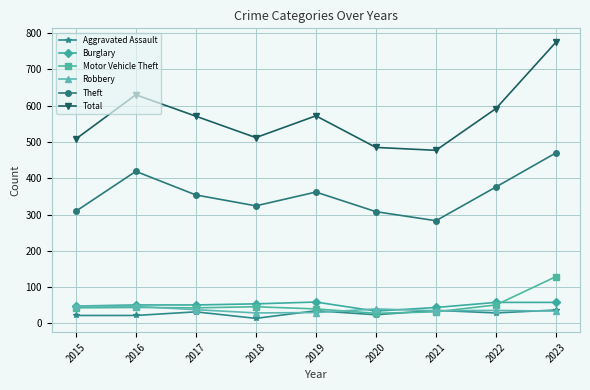

What is the difference between the Motor Vehicle Theft values at 2020 and 2018?

18